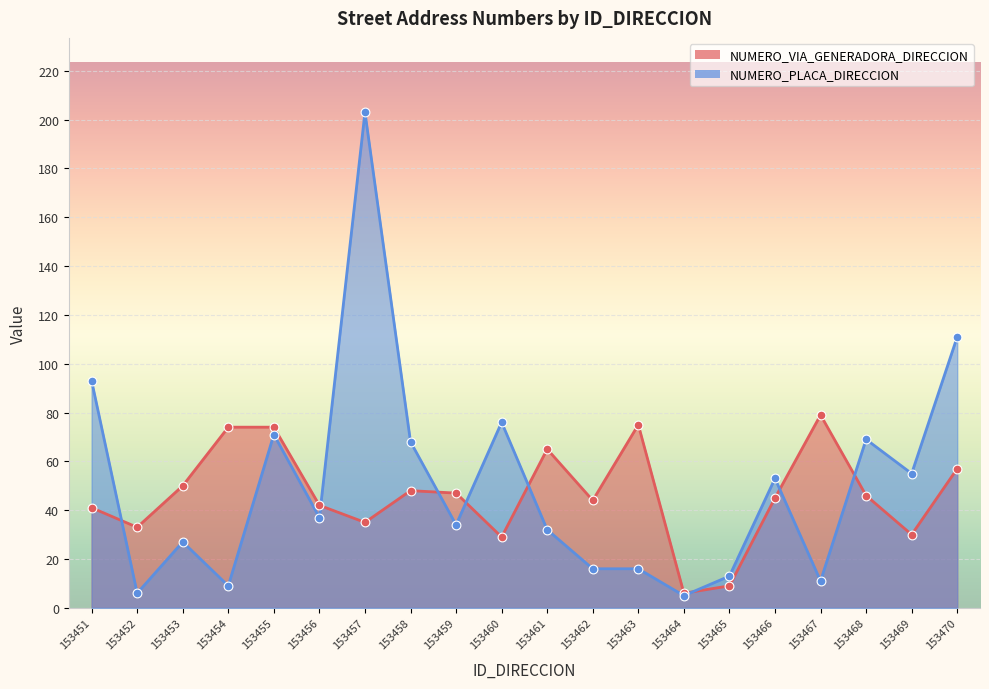

Is the value of NUMERO_VIA_GENERADORA_DIRECCION at 153470 greater than the value of NUMERO_PLACA_DIRECCION at 153463?

Yes